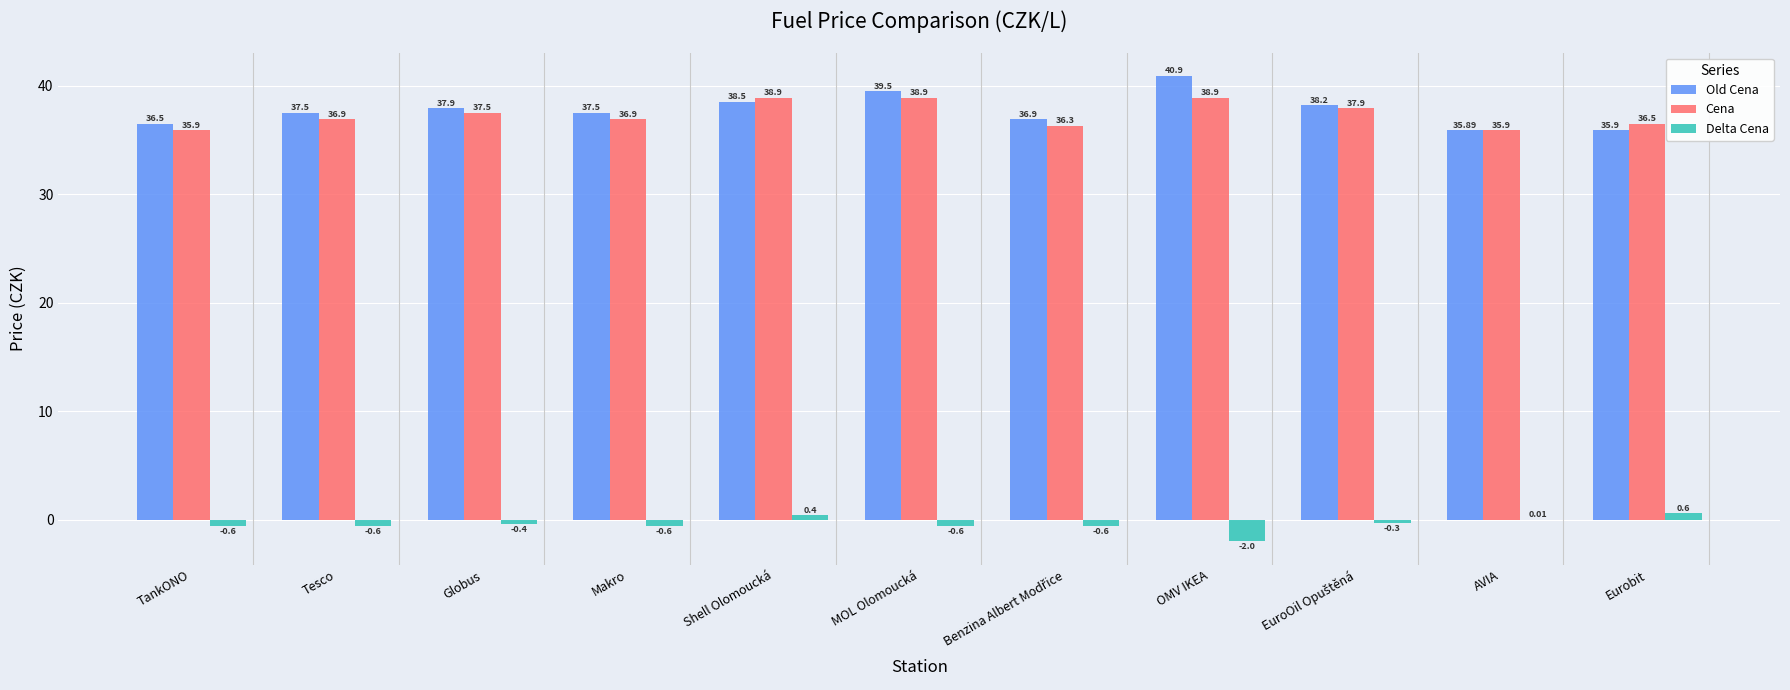

Between TankONO and Globus, which series saw the biggest shift?

Cena